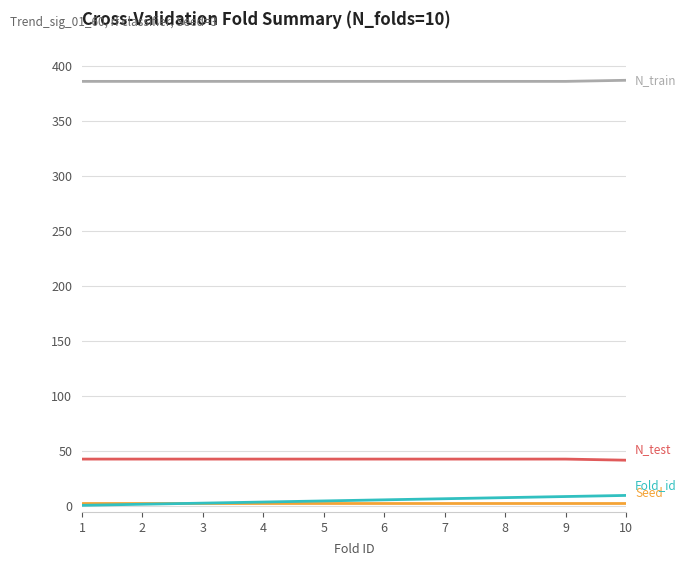

What is the maximum value shown in the chart?

387